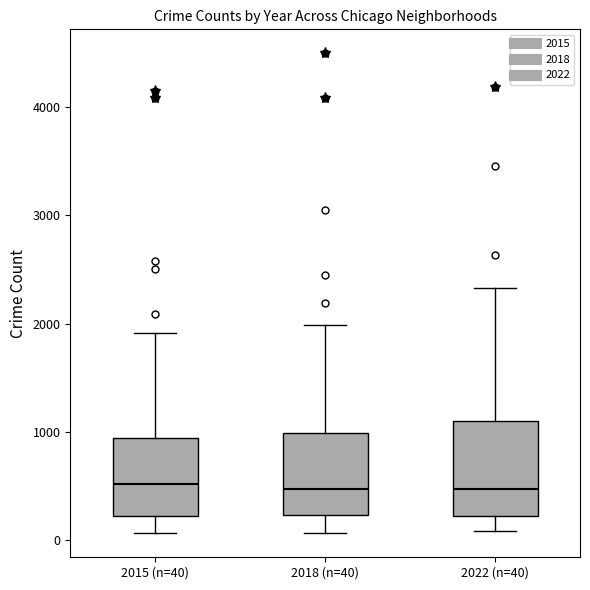

Reading left to right, transcribe this box plot: for each box, give where its median line is, the range the box spans, and where its two whiskers end, as read against the y-axis. The values are not printed on the chart, so give them approximately, as read against the axis.

2015 (n=40): median 500, box 200 to 900, whiskers 100 to 1900
2018 (n=40): median 500, box 200 to 1000, whiskers 100 to 2000
2022 (n=40): median 500, box 200 to 1100, whiskers 100 to 2300